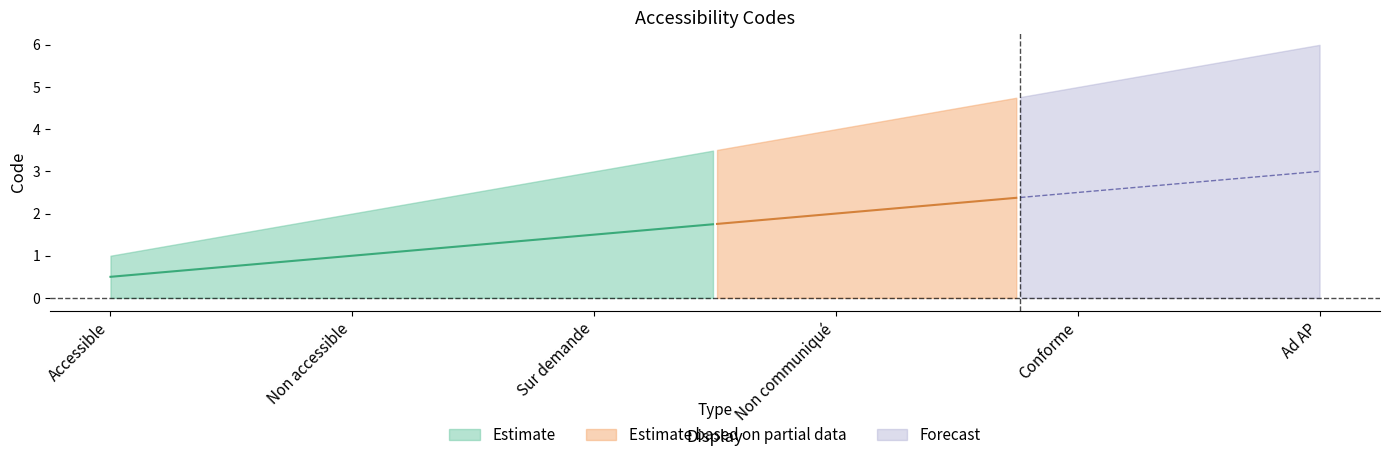

True or false: there are more than 1 points higher than both neighbors.

False